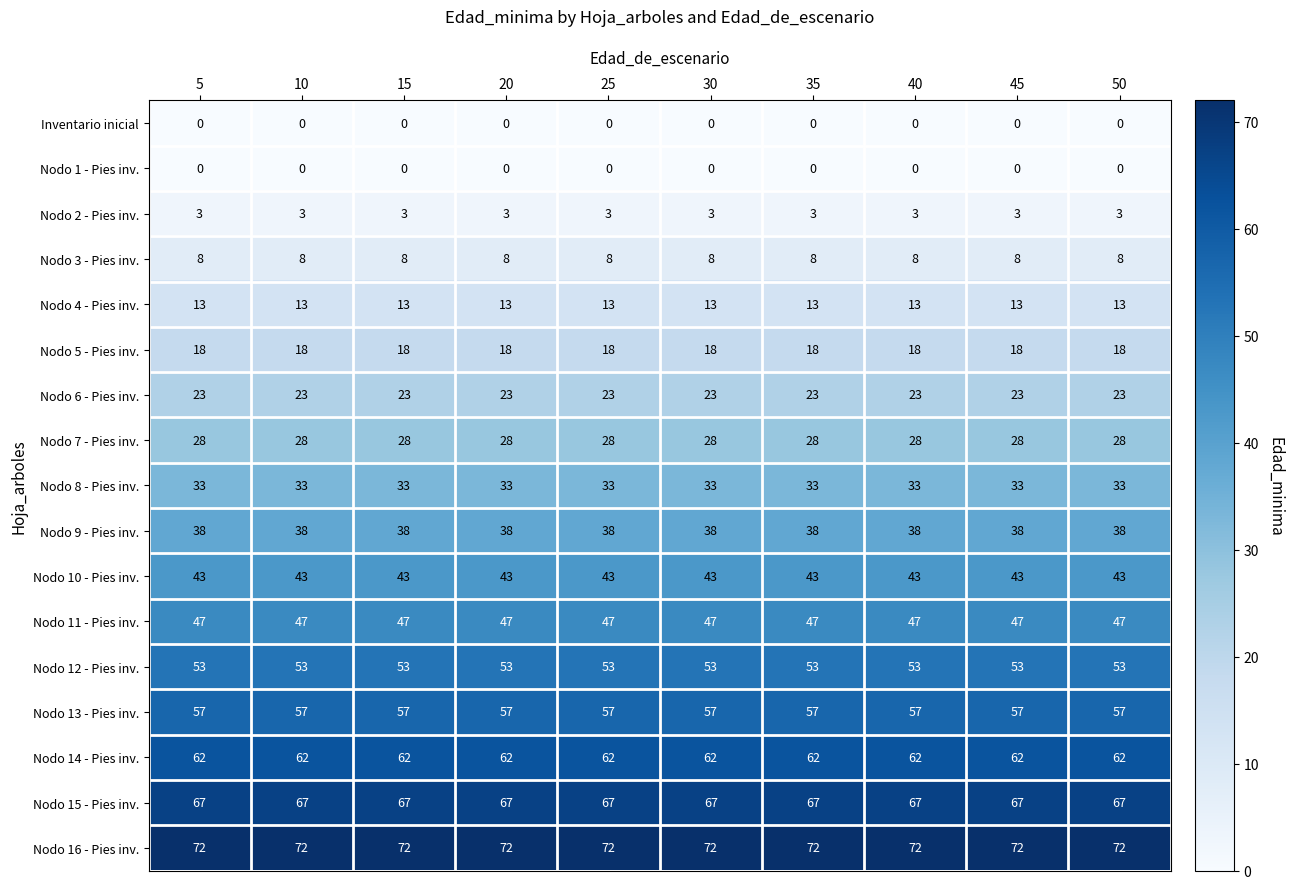

What is the approximate value of Nodo 16 - Pies inv. at 50?

72